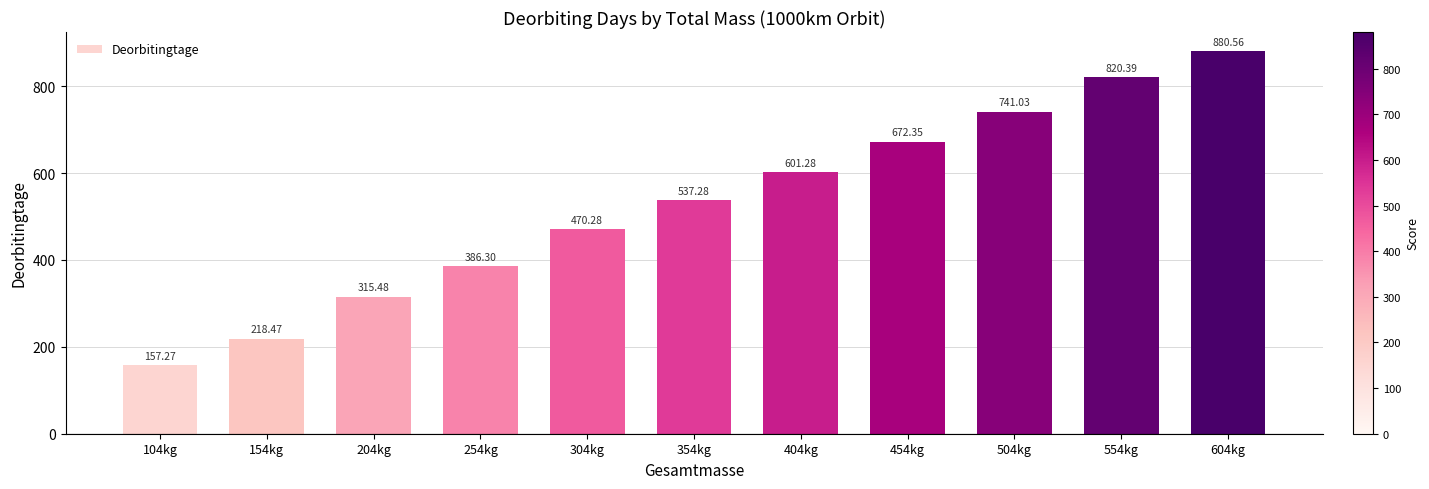

At which label does the data first exceed 537?

354kg